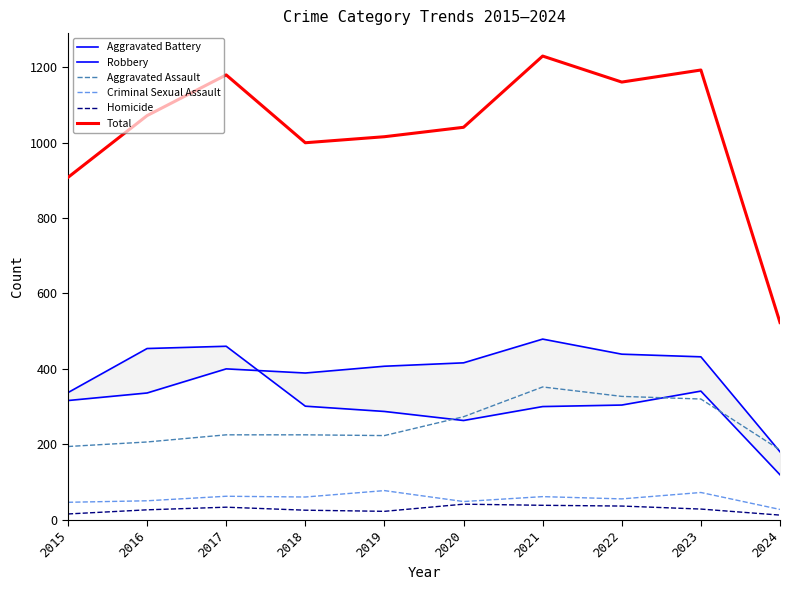

Which series has the largest total across all categories?

Total